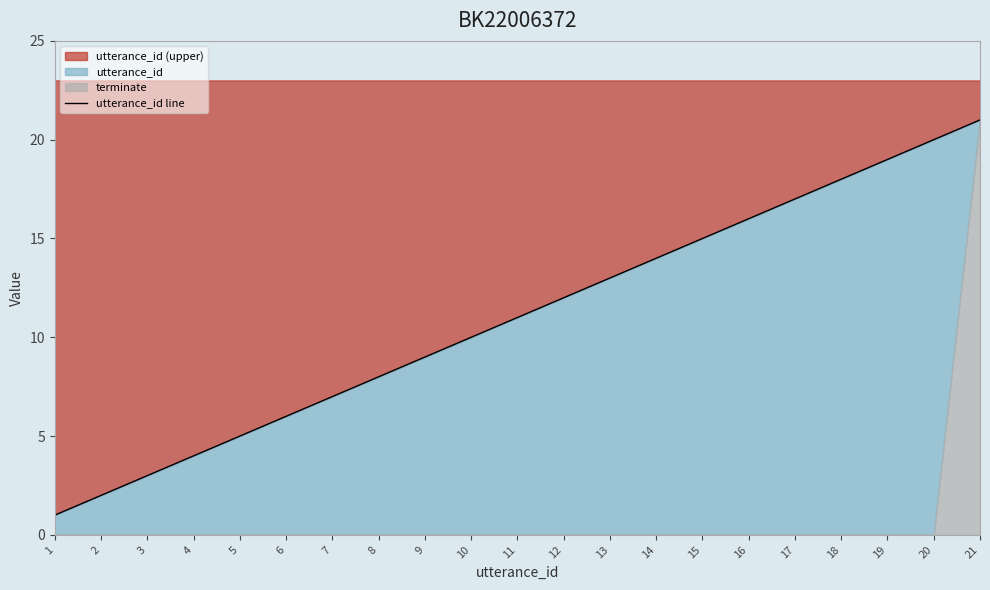

The value at 3 is 3. True or false?

True